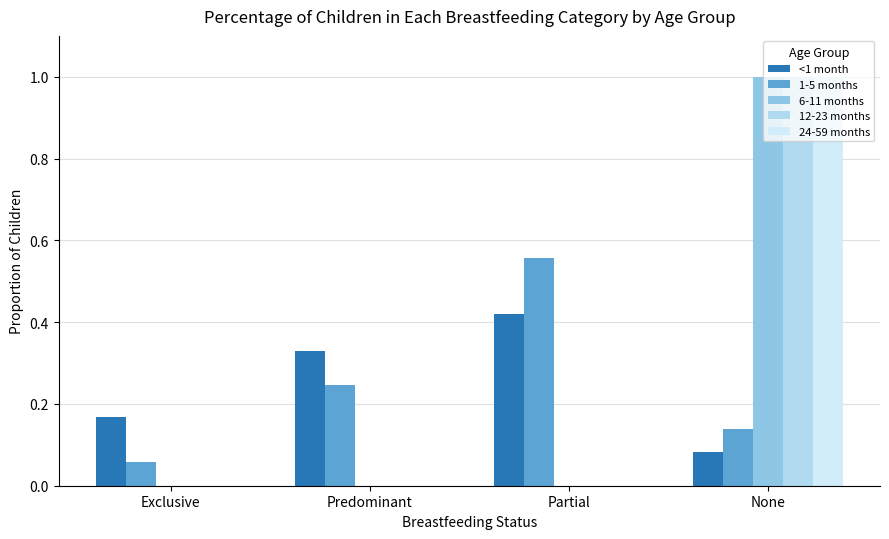

Between Predominant and Partial, which series saw the biggest shift?

1-5 months